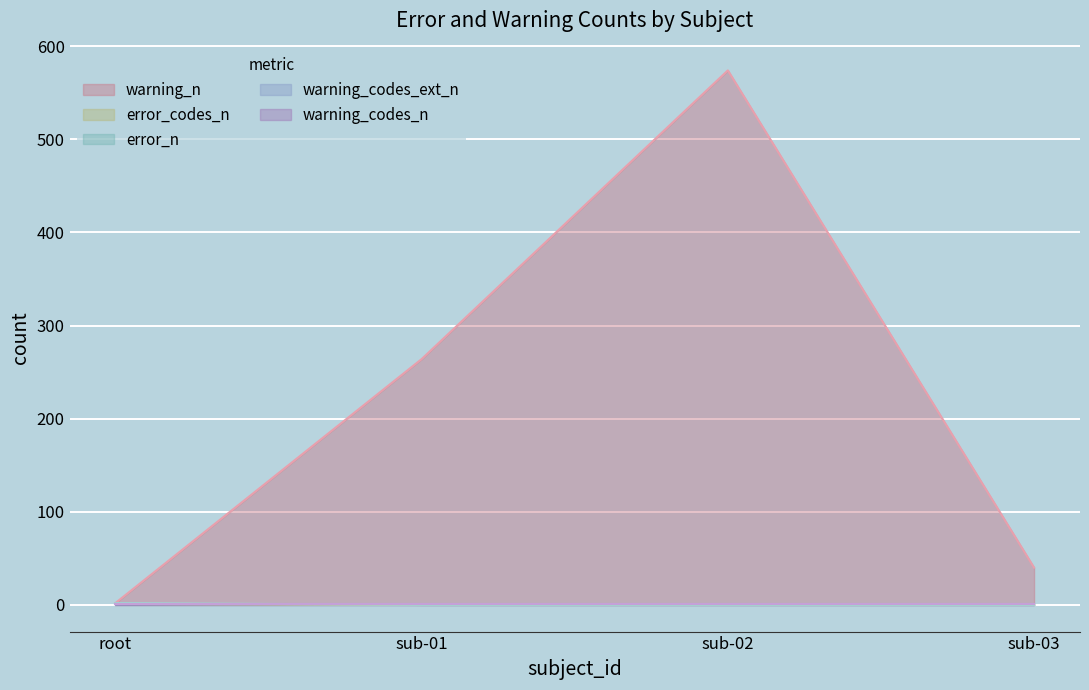

What is the sum of the error_codes_n values at root and sub-03?

1